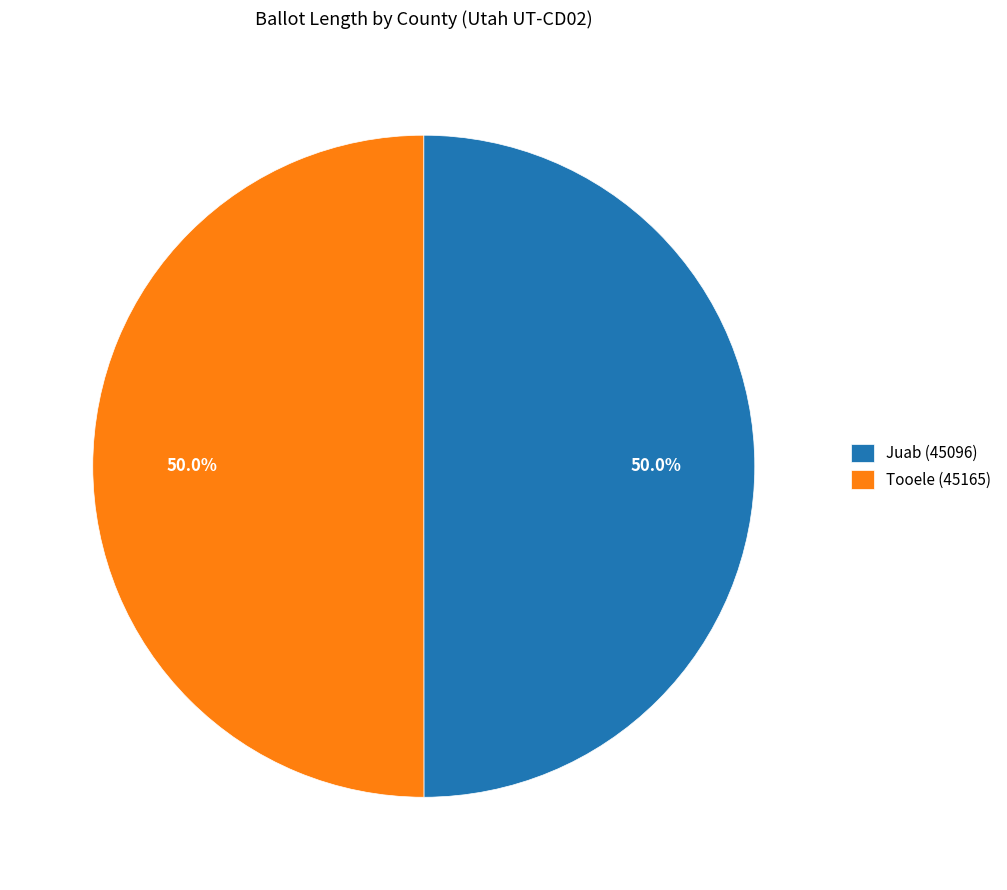

Approximately how many times larger is the value at Juab (45096) compared to Tooele (45165)?

1.0